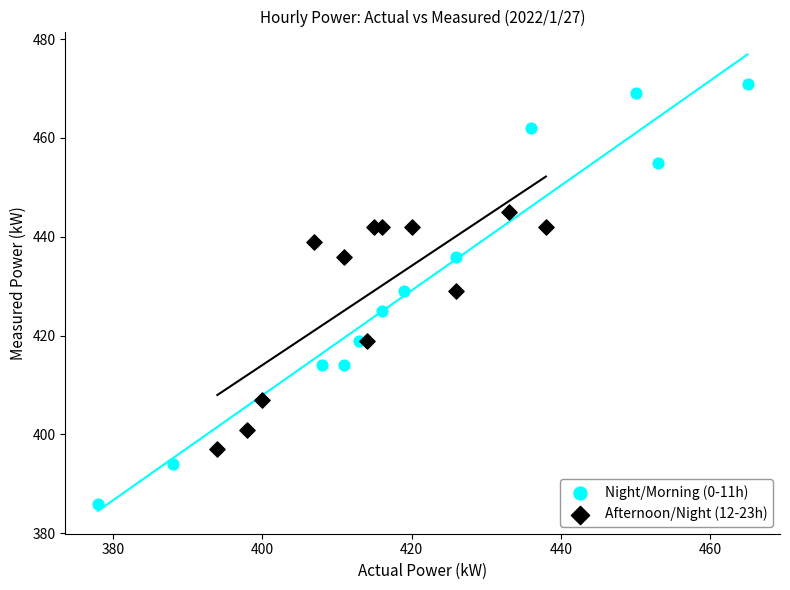

Which series contains the lowest Y value?

Night/Morning (0-11h)